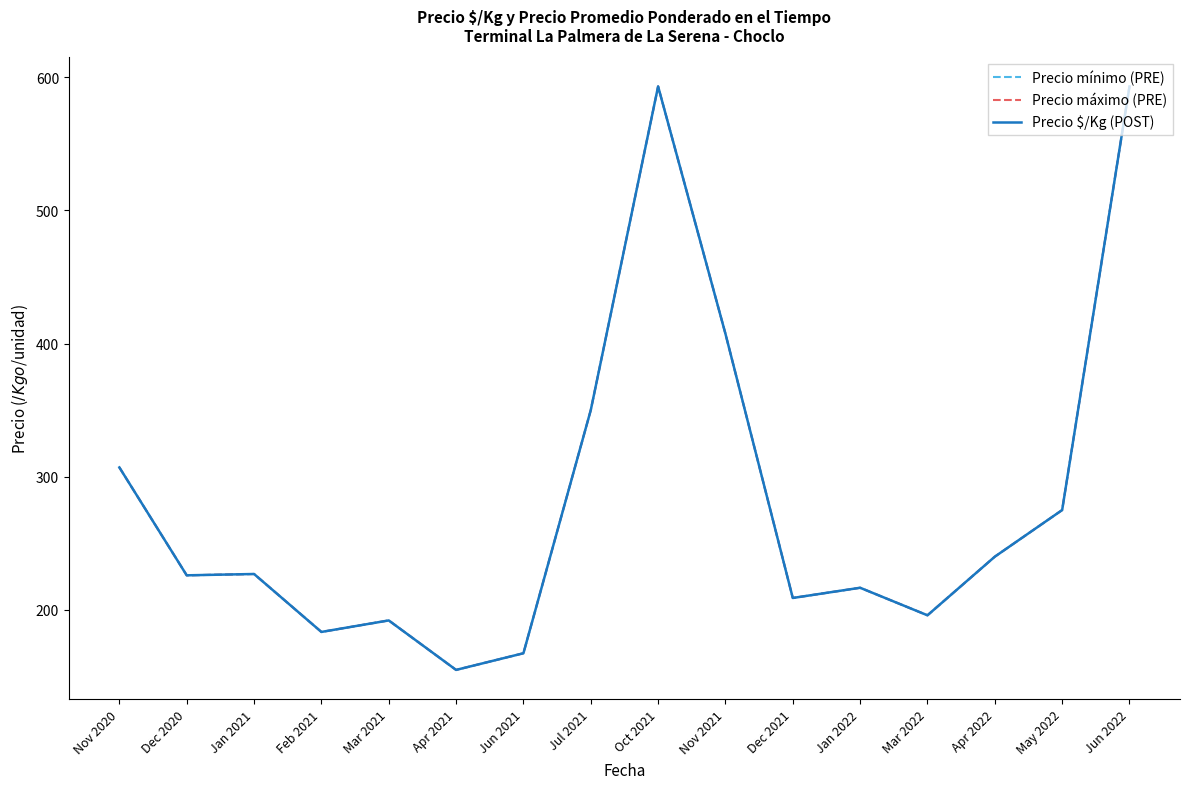

Is this an area chart (filled region under the line)?

No